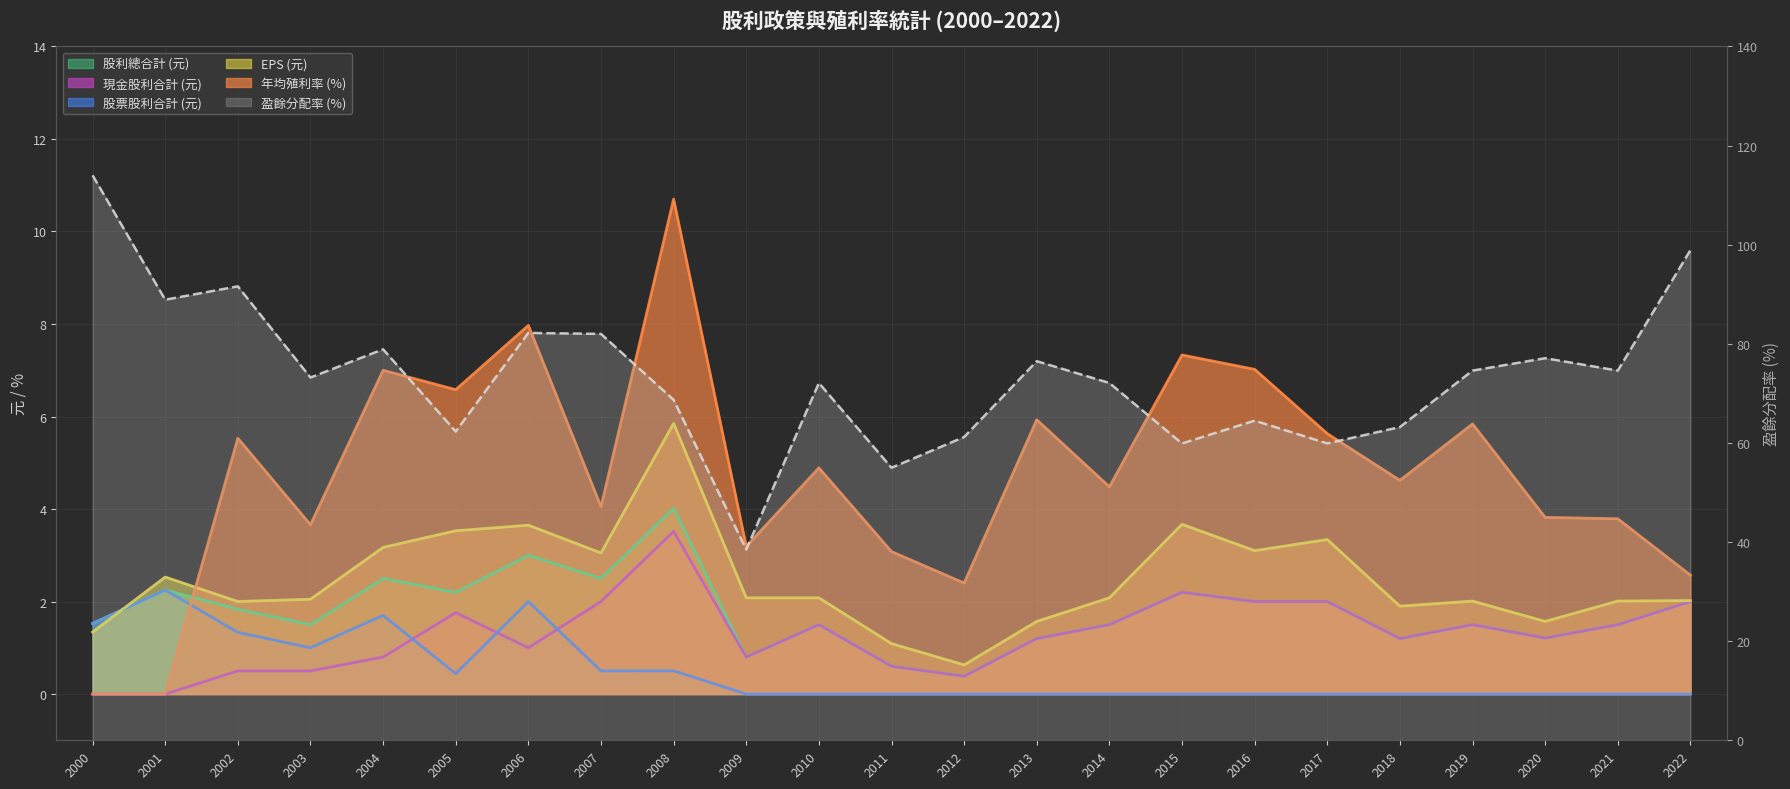

At which label is 年均殖利率 (%) closest to 5?

2010